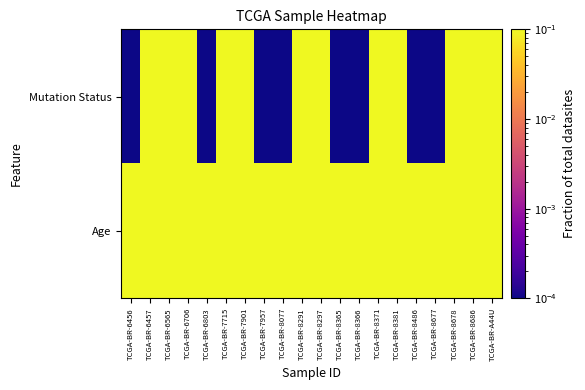

Reading right to left, list all the values displayed in this chart.

Mutation Status: TCGA-BR-A44U=1.0	TCGA-BR-8686=1.0	TCGA-BR-8678=1.0	TCGA-BR-8677=0.0	TCGA-BR-8486=0.0	TCGA-BR-8381=1.0	TCGA-BR-8371=1.0	TCGA-BR-8366=0.0	TCGA-BR-8365=0.0	TCGA-BR-8297=1.0	TCGA-BR-8291=1.0	TCGA-BR-8077=0.0	TCGA-BR-7957=0.0	TCGA-BR-7901=1.0	TCGA-BR-7715=1.0	TCGA-BR-6803=0.0	TCGA-BR-6706=1.0	TCGA-BR-6565=1.0	TCGA-BR-6457=1.0	TCGA-BR-6456=0.0
Age: TCGA-BR-A44U=0.8	TCGA-BR-8686=0.8	TCGA-BR-8678=0.8	TCGA-BR-8677=0.8	TCGA-BR-8486=1.0	TCGA-BR-8381=0.6	TCGA-BR-8371=0.7	TCGA-BR-8366=0.9	TCGA-BR-8365=0.8	TCGA-BR-8297=0.6	TCGA-BR-8291=0.7	TCGA-BR-8077=0.6	TCGA-BR-7957=0.6	TCGA-BR-7901=0.8	TCGA-BR-7715=0.7	TCGA-BR-6803=0.6	TCGA-BR-6706=0.7	TCGA-BR-6565=0.7	TCGA-BR-6457=0.8	TCGA-BR-6456=0.8